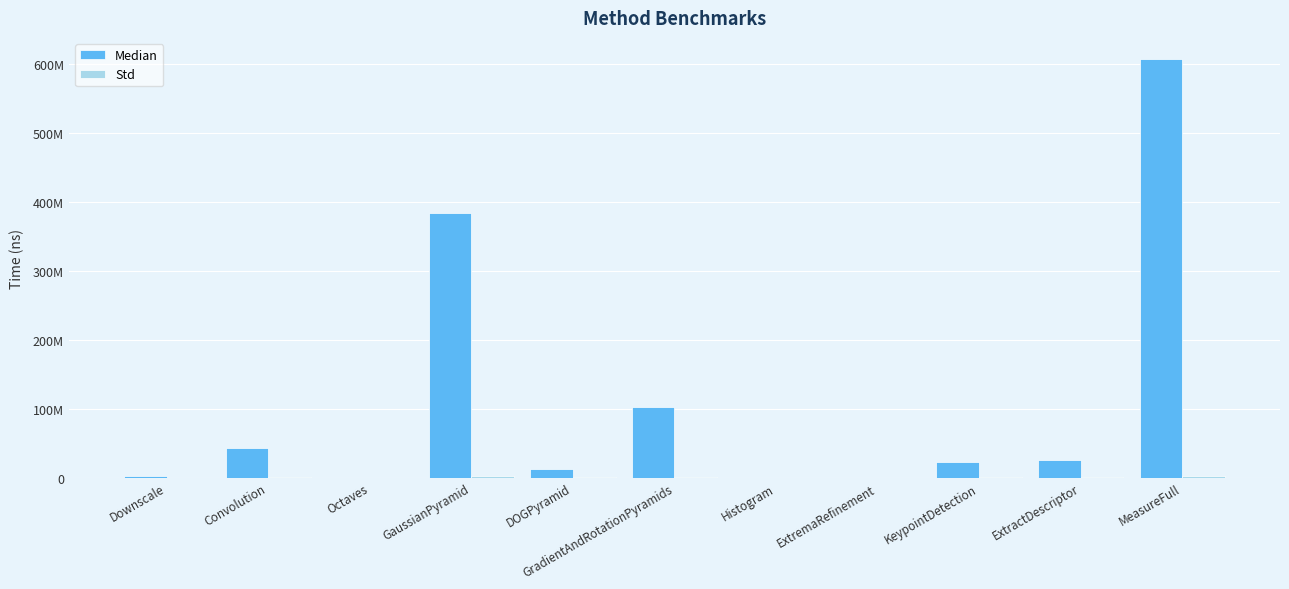

Does the chart contain stacked bars?

No